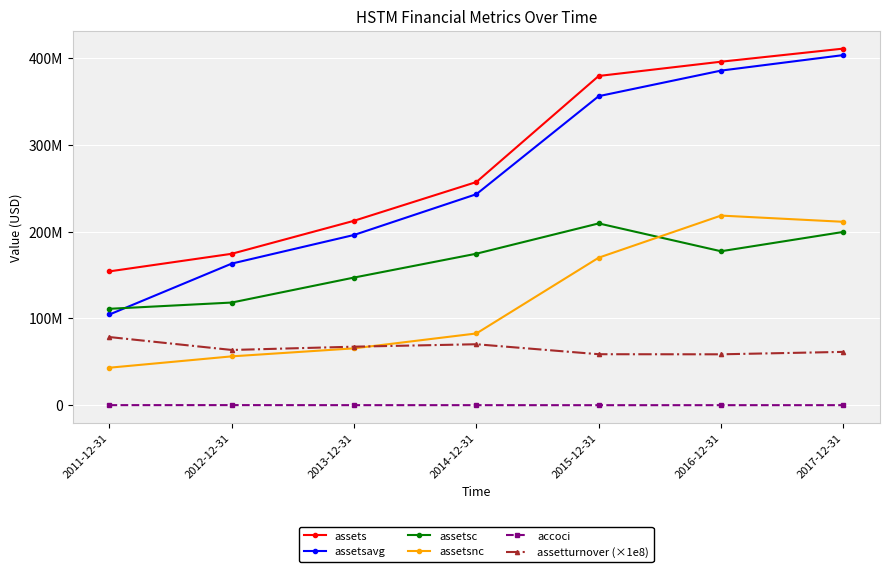

Count the accoci values in the range -51000 to -7000.

5